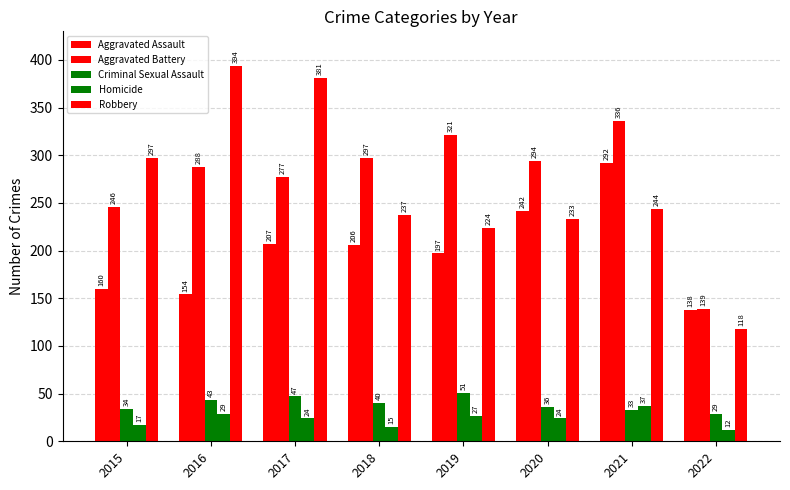

What is the value of the Criminal Sexual Assault bar at the 1st from the left?

34